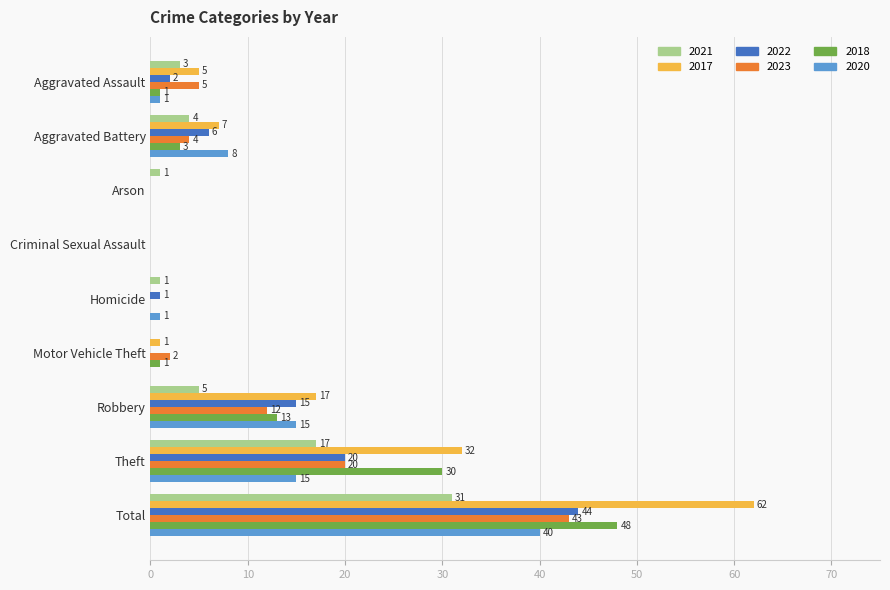

At which category is the sum across all series the highest?

Total